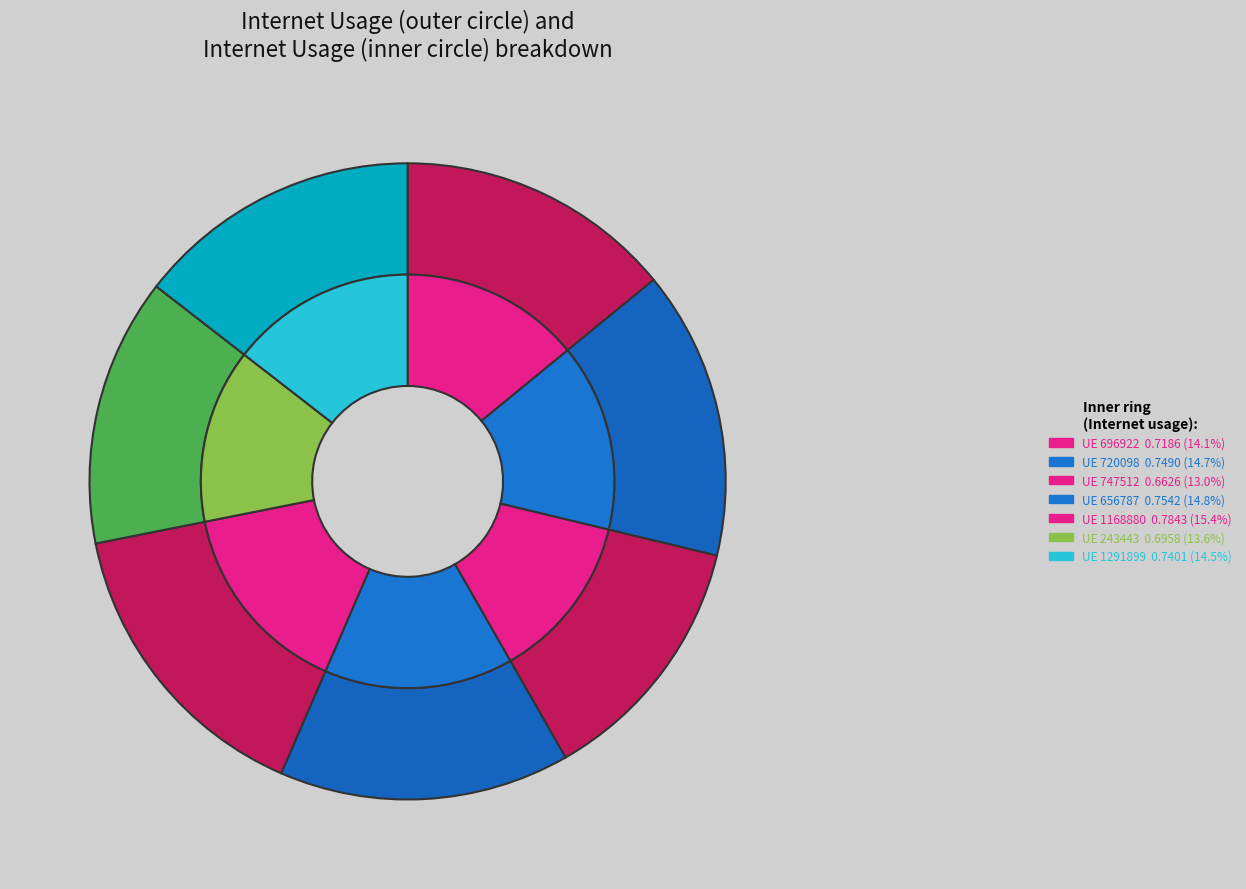

How many segments does this pie chart have?

7